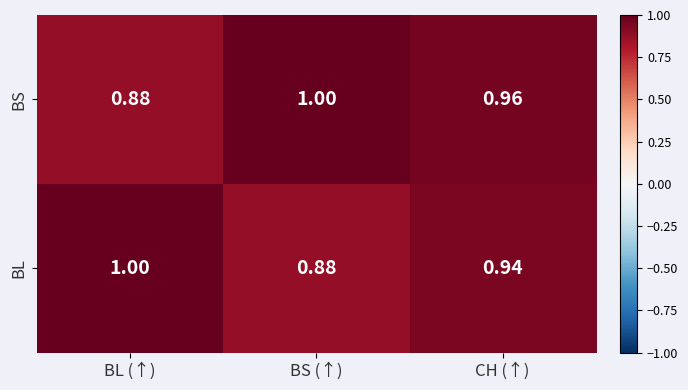

At BL (↑), list the series in order from largest to smallest.

BL, BS